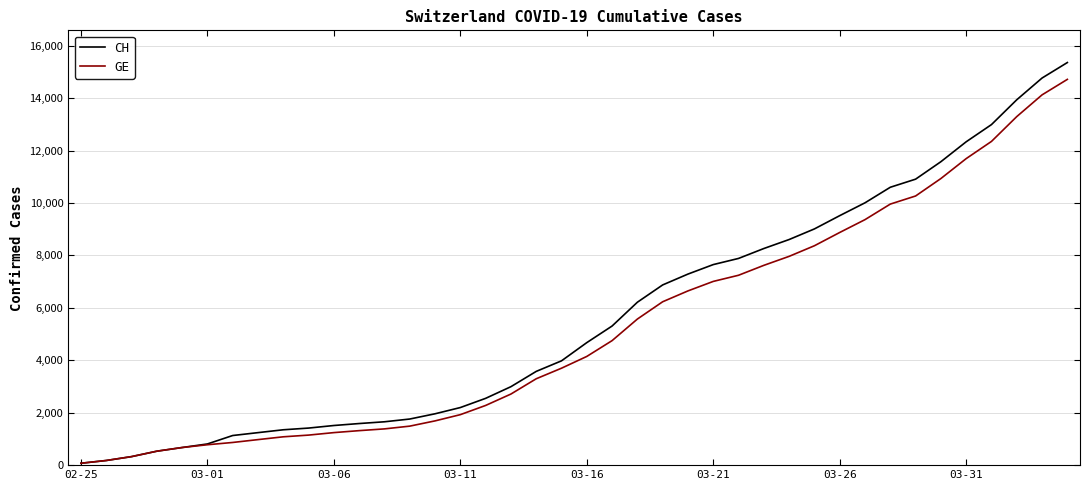

Does the chart display data point markers on the line(s)?

No